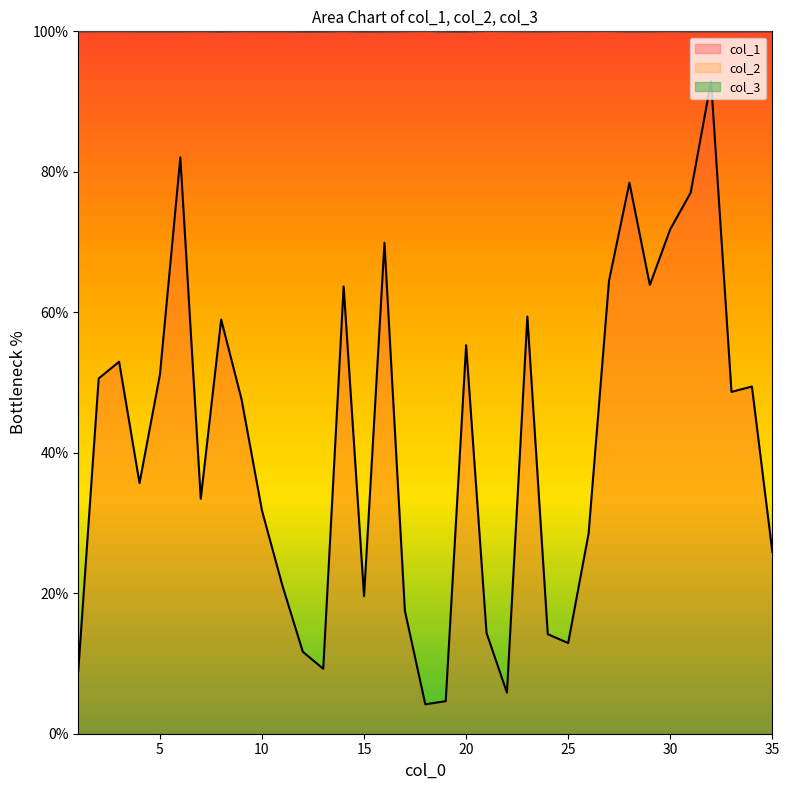

What is the spread (max minus min) of values at 26?

71.5